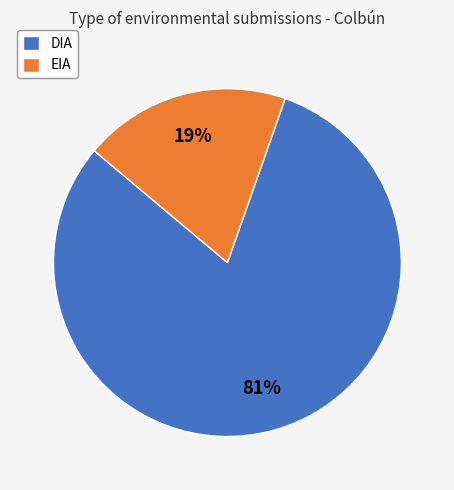

Rank the categories by value from lowest to highest.

EIA, DIA